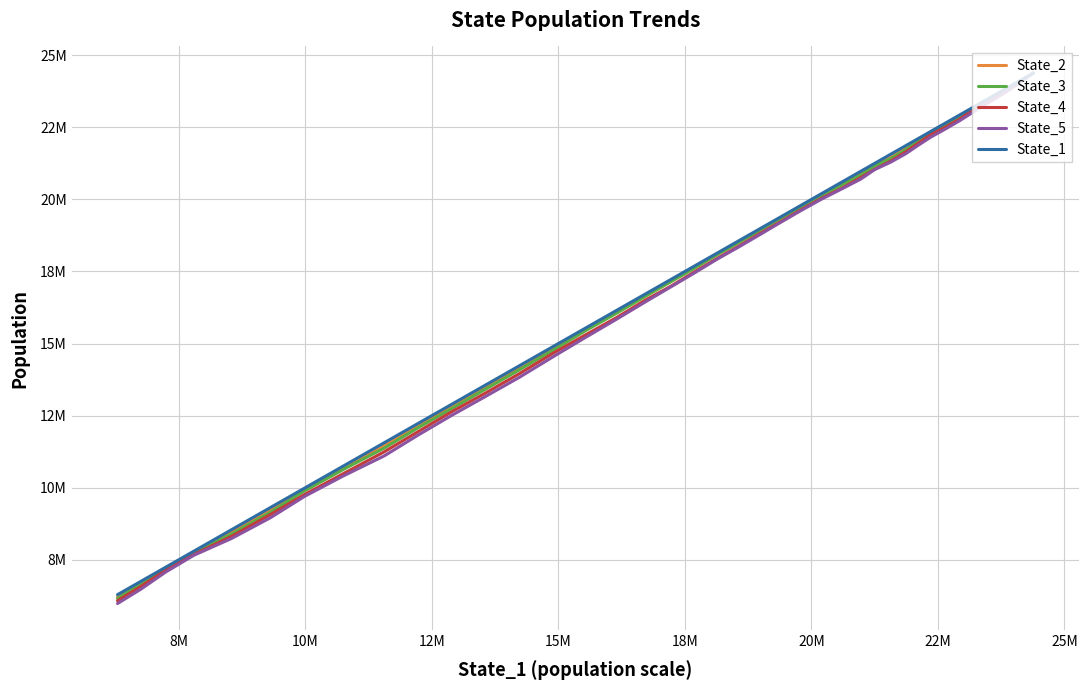

Which series has the largest range (max minus min)?

State_5